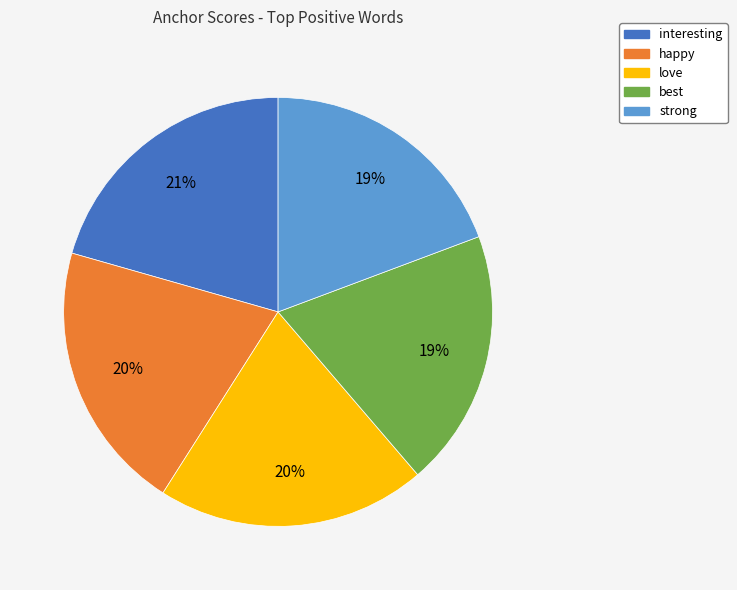

How many slices are in this pie chart?

5